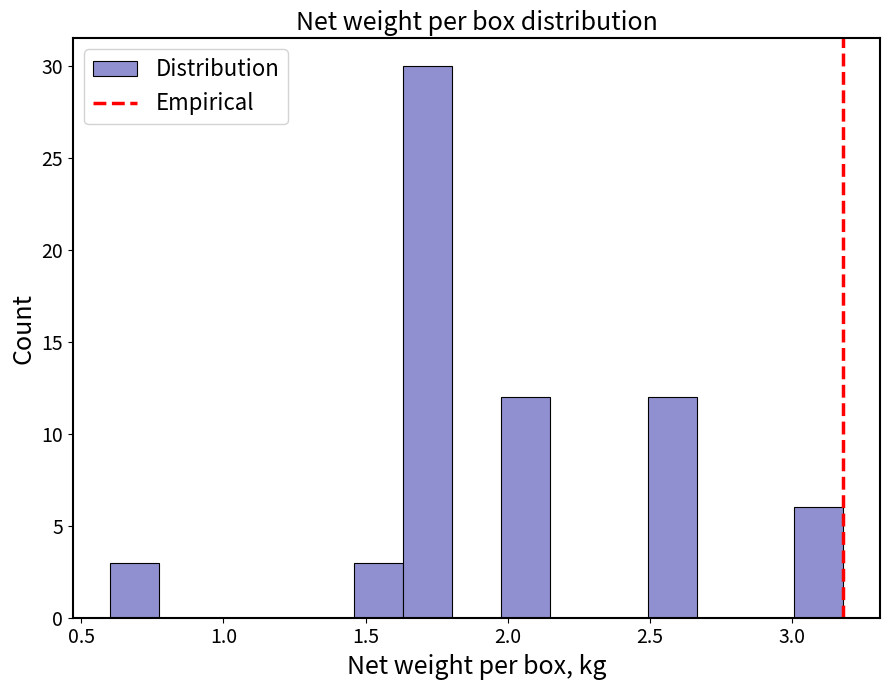

Read against the x-axis, roughly where is the centre of the tallest bar?

1.70